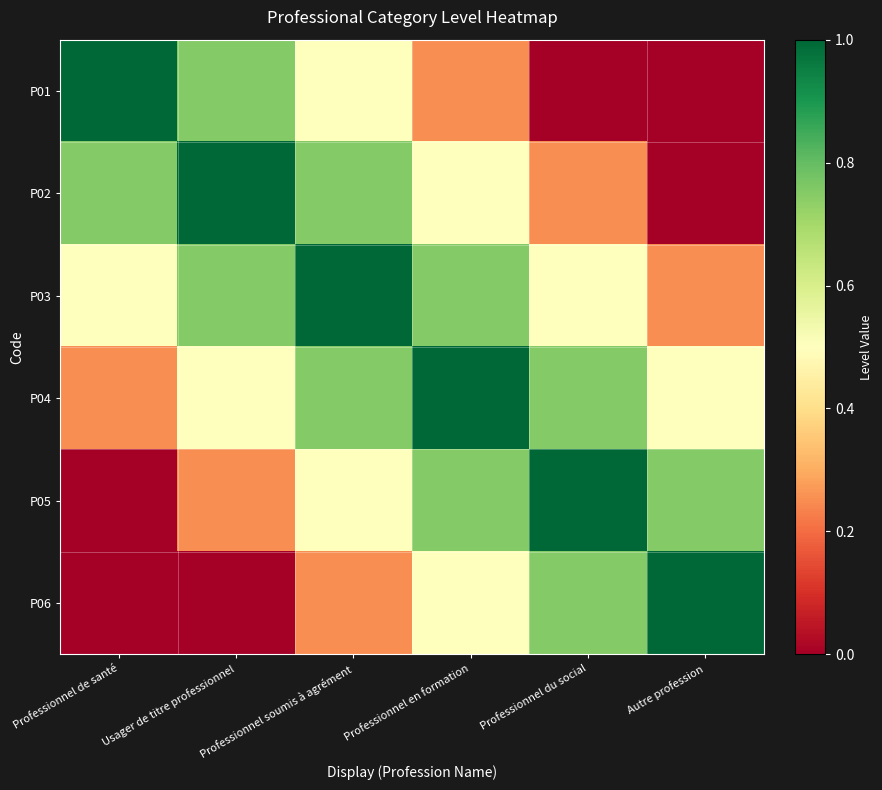

What is the difference between the highest and lowest values at Usager de titre professionnel?

1.0